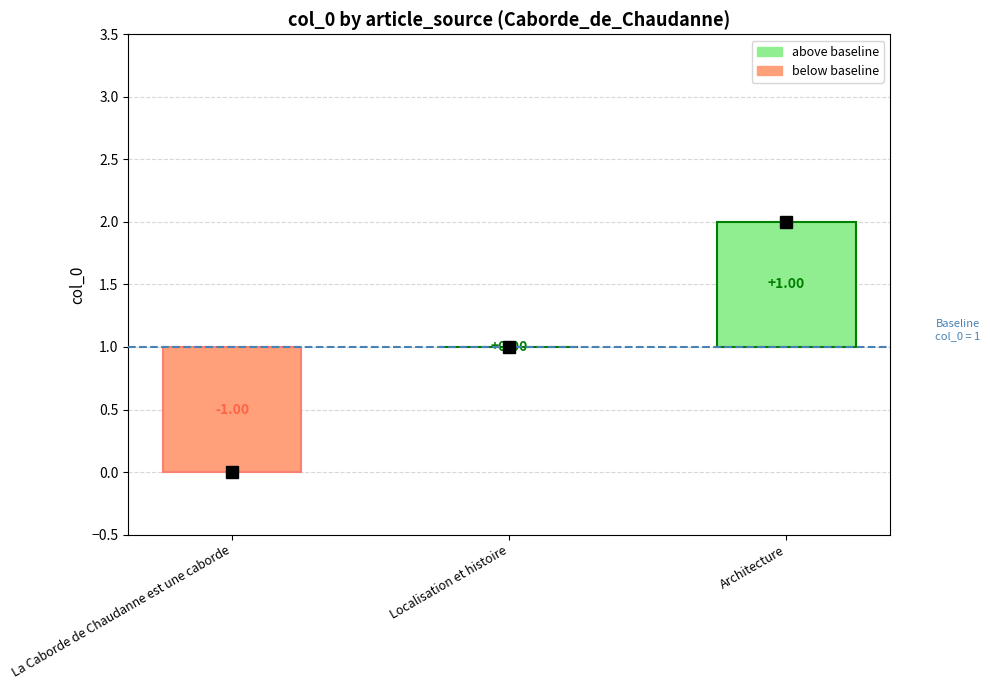

Does the chart contain stacked bars?

No